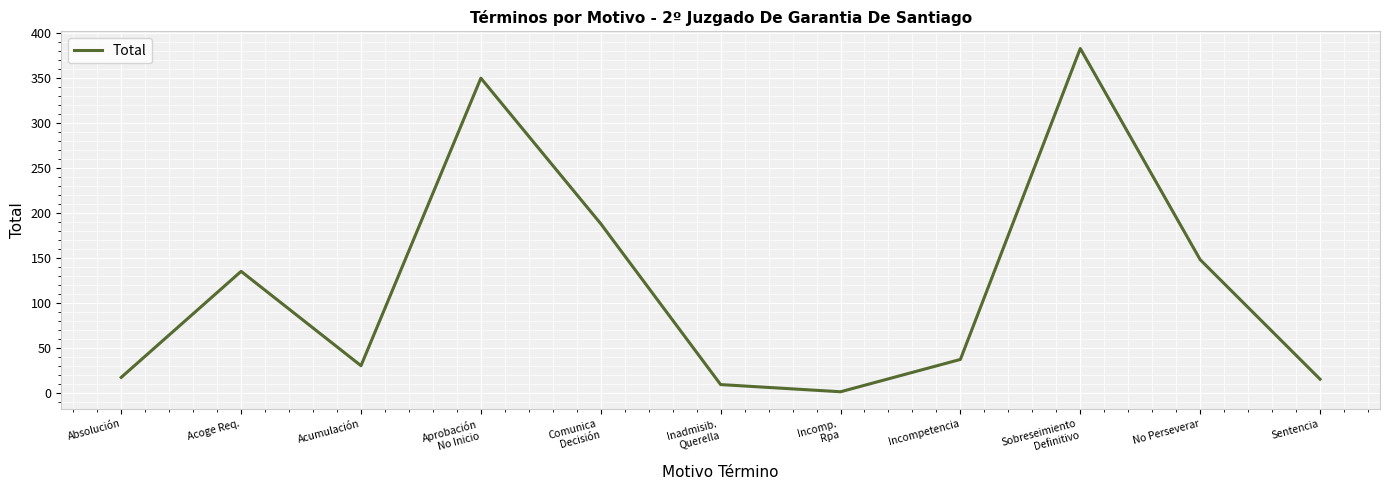

What value does the data have at Absolución?

17